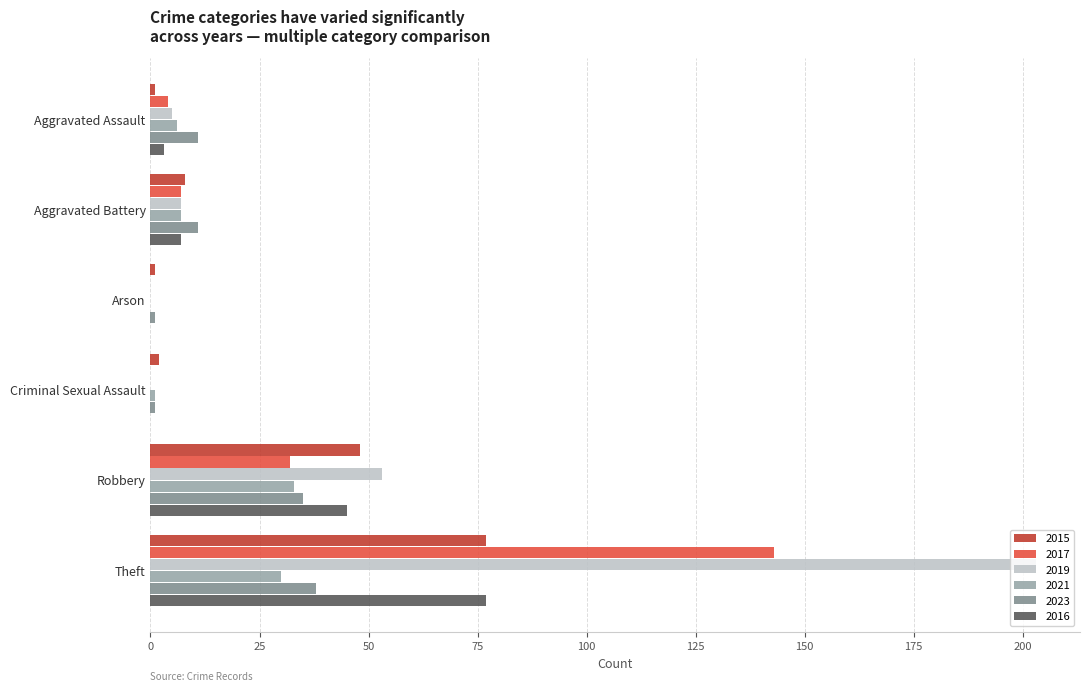

How many categories are shown in the chart?

6